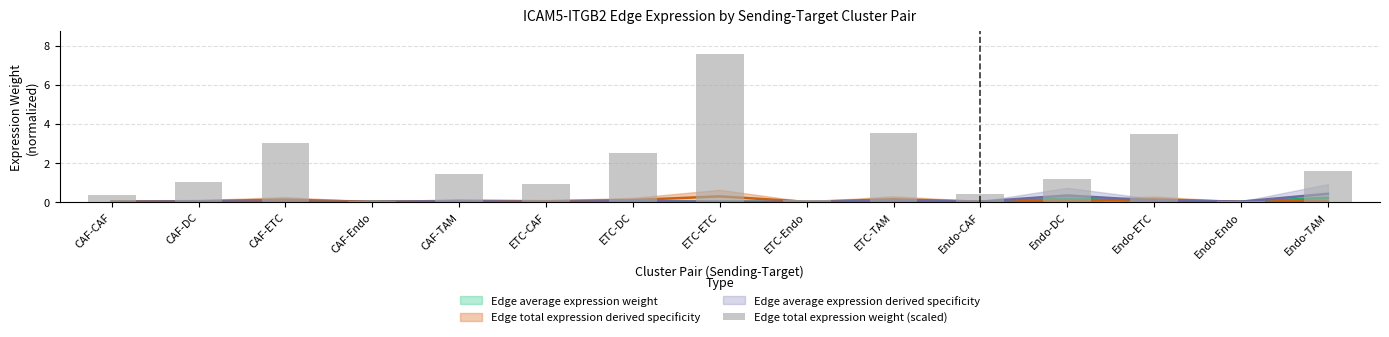

What is the difference between the values at Endo-ETC and Endo-TAM?

1.9